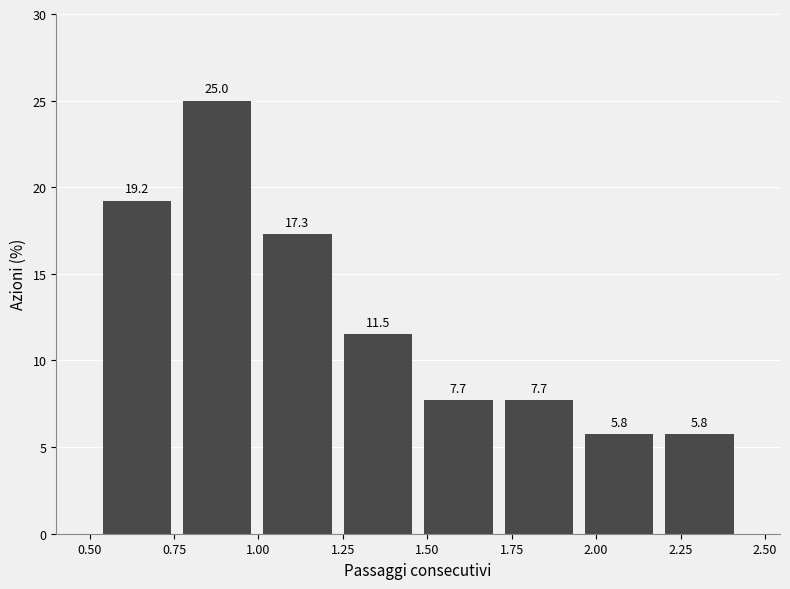

Which range on the x-axis has the tallest bar?

0.75 to 1.00